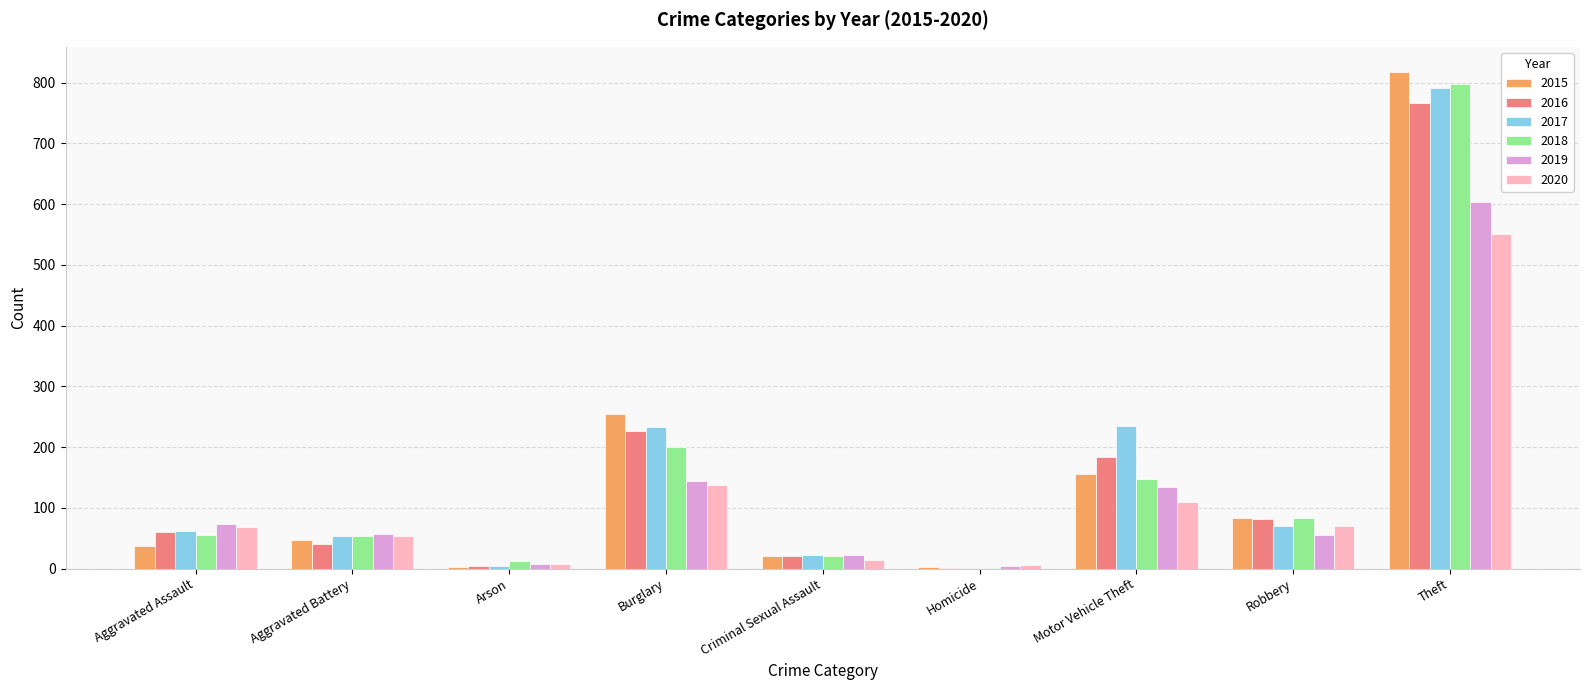

Read the 2020 value at Homicide.

6